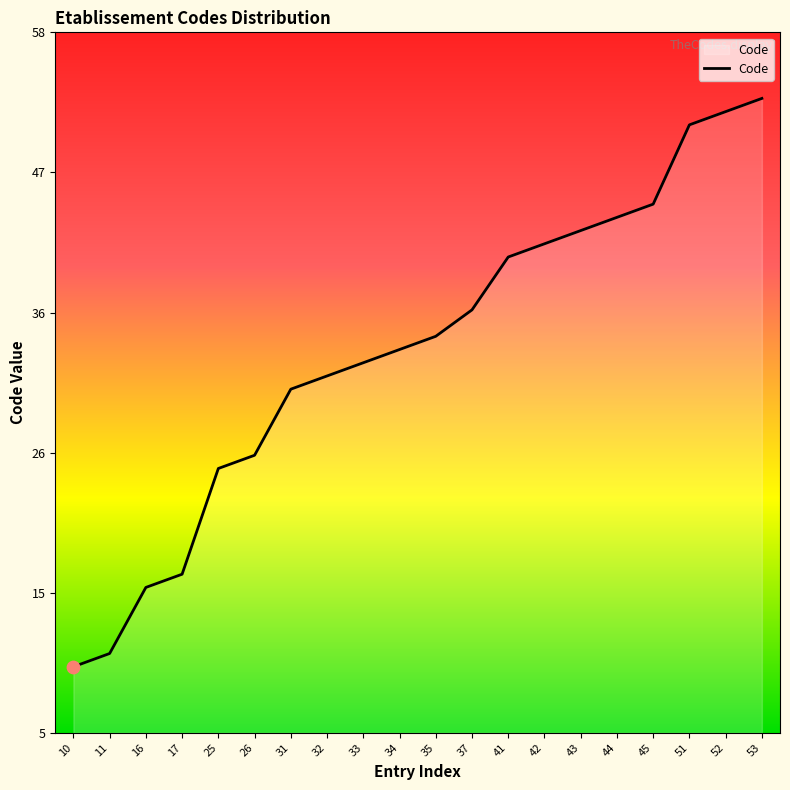

Which has a higher value, 41 or 16?

41